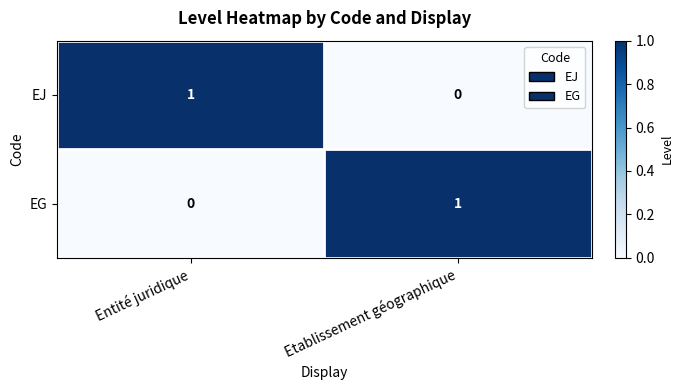

The value of EG at Etablissement géographique is 1. True or false?

True